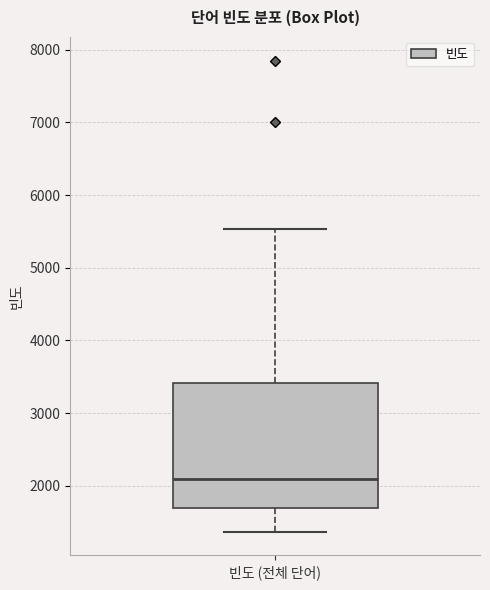

Read this box plot against the y-axis: the position of the median line, the range covered by the box, and the ends of both whiskers. The values are not printed on the chart, so give them approximately, as read against the axis.

median 2100, box 1700 to 3400, whiskers 1400 to 5500